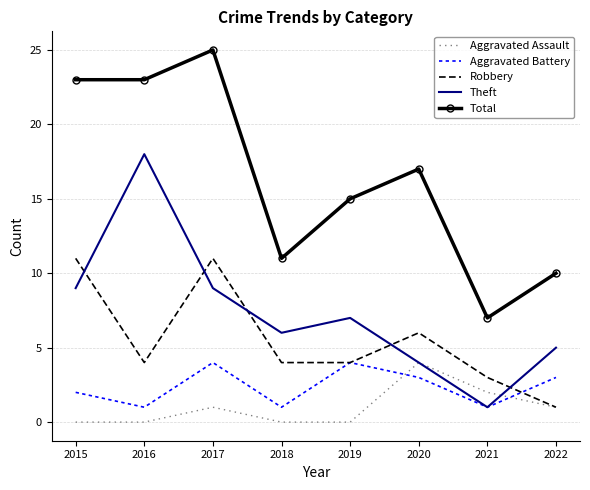

What is the spread (max minus min) of values at 2021?

6